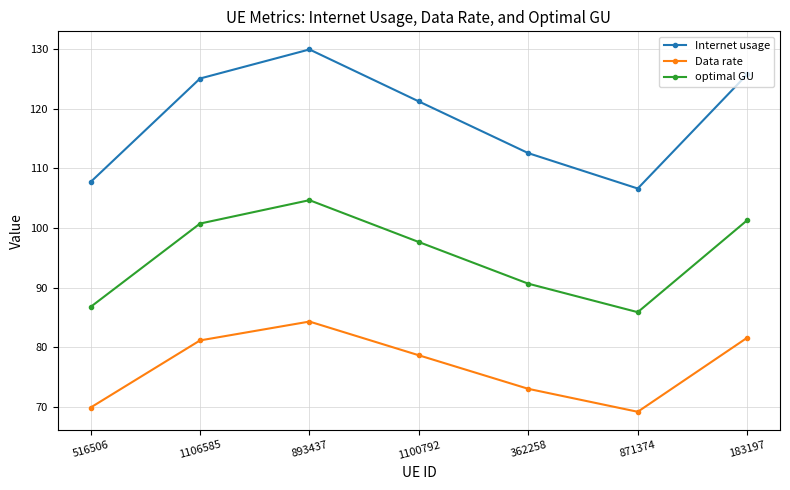

Is it true that Internet usage equals 121.2 at 1100792?

True